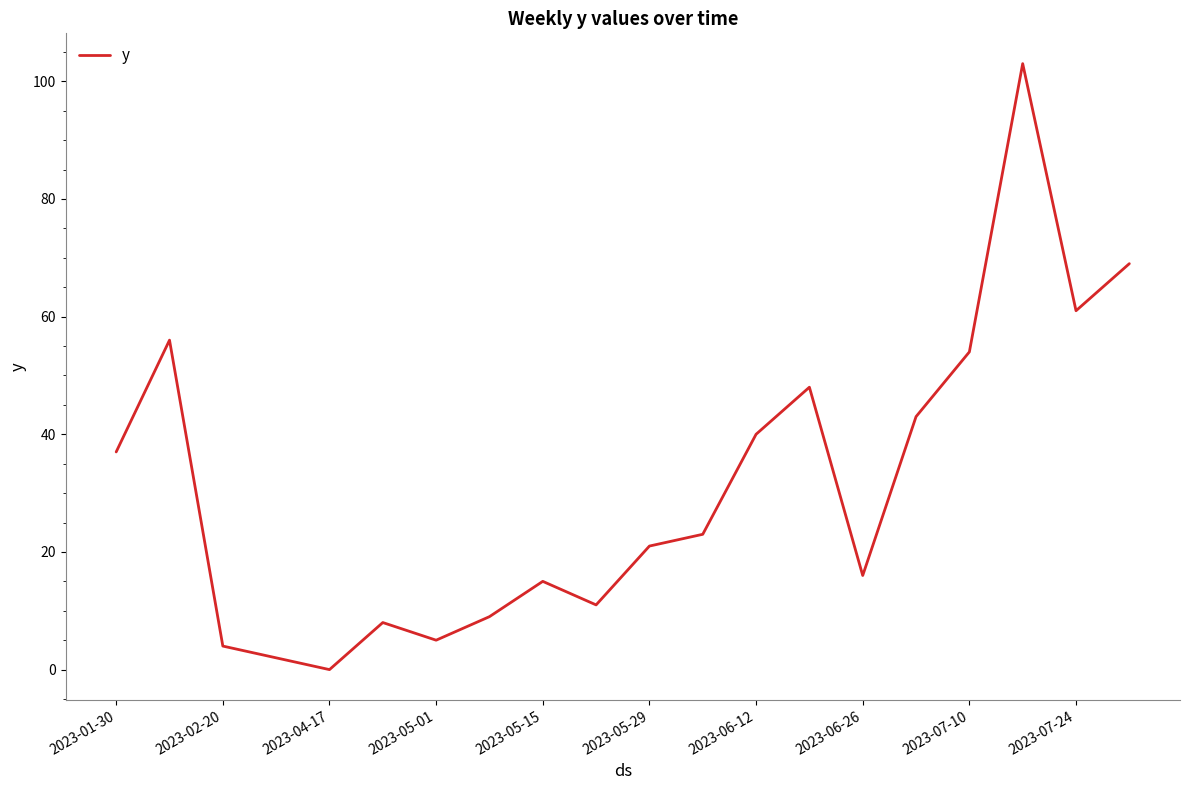

How many series are shown in this chart?

1